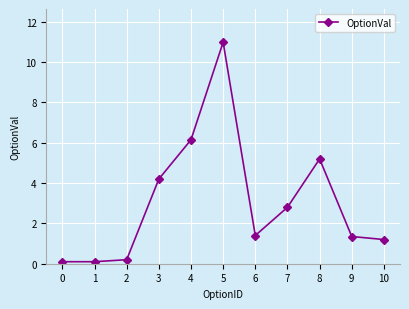

Reading left to right, list all the values displayed in this chart.

0=0.1	1=0.1	2=0.2	3=4.2	4=6.2	5=11.0	6=1.4	7=2.8	8=5.2	9=1.4	10=1.2